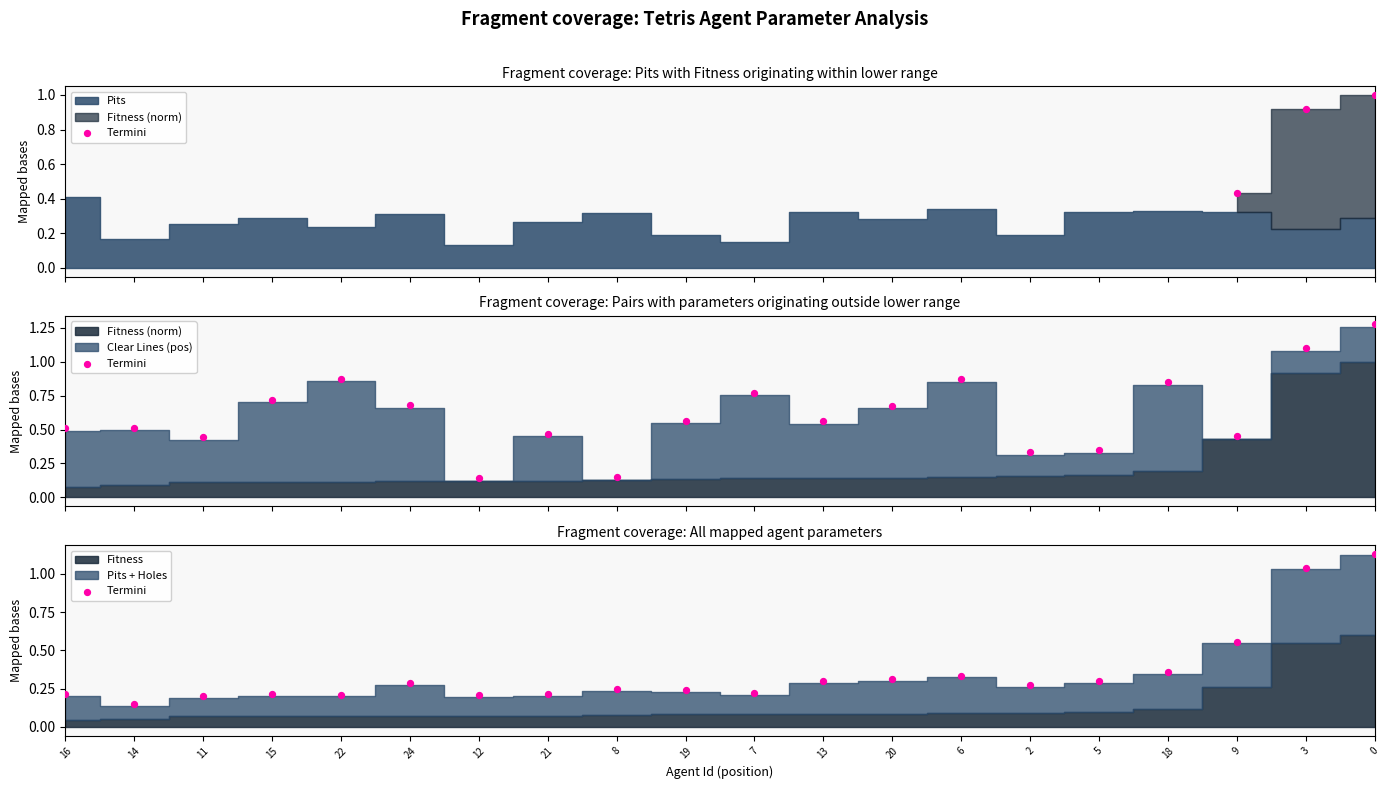

Between 11 and 13, which is larger?

13